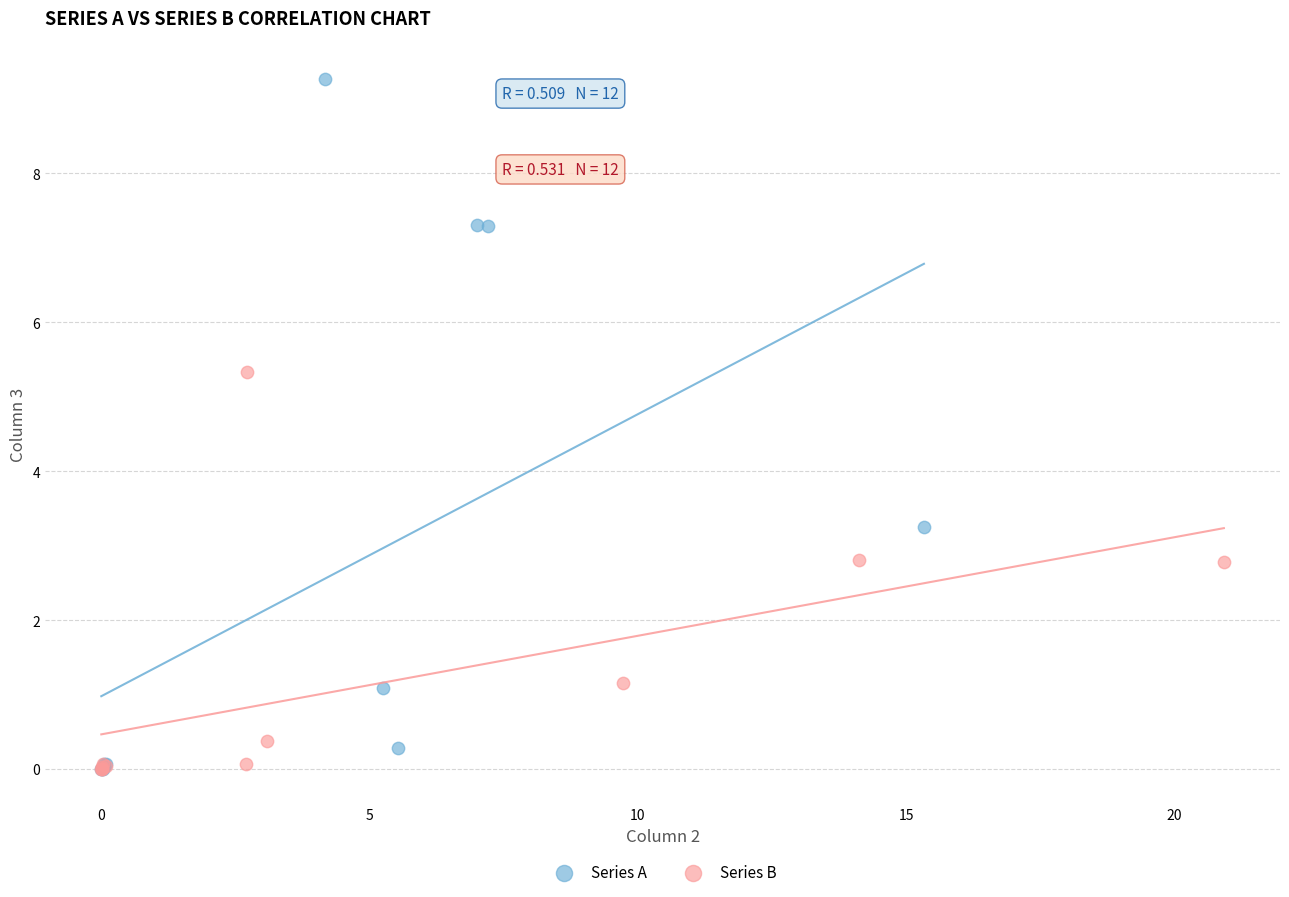

Which series has the widest spread of Y values?

Series A